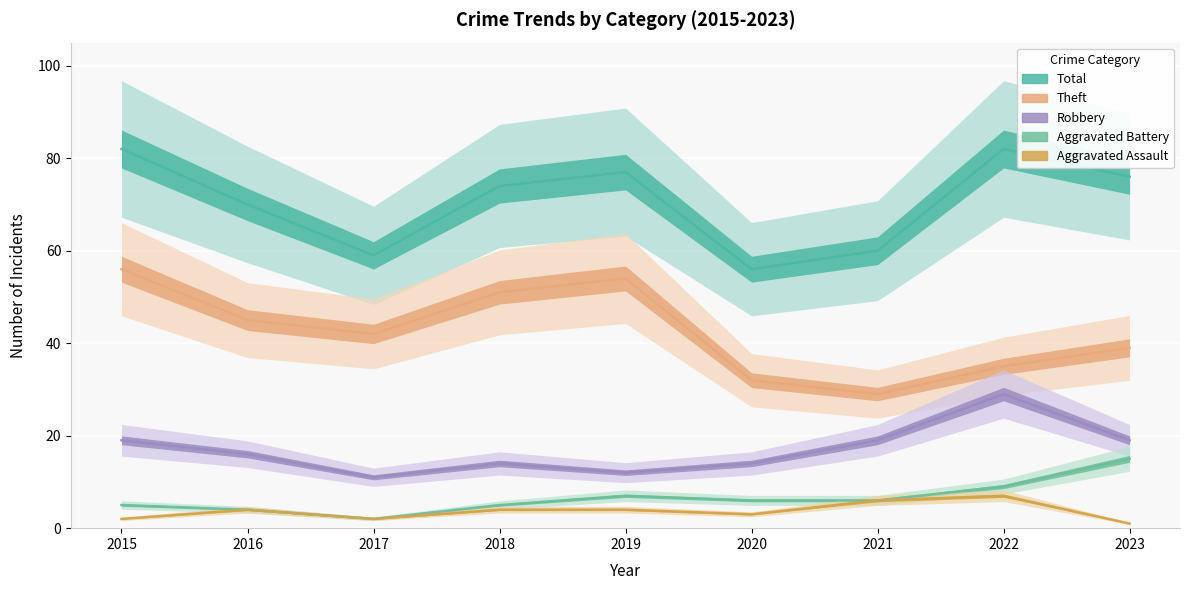

What is the maximum value for Theft?

56